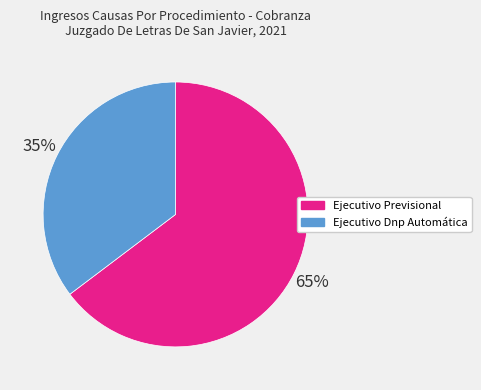

Between Ejecutivo Previsional and Ejecutivo Dnp Automática, which is larger?

Ejecutivo Previsional